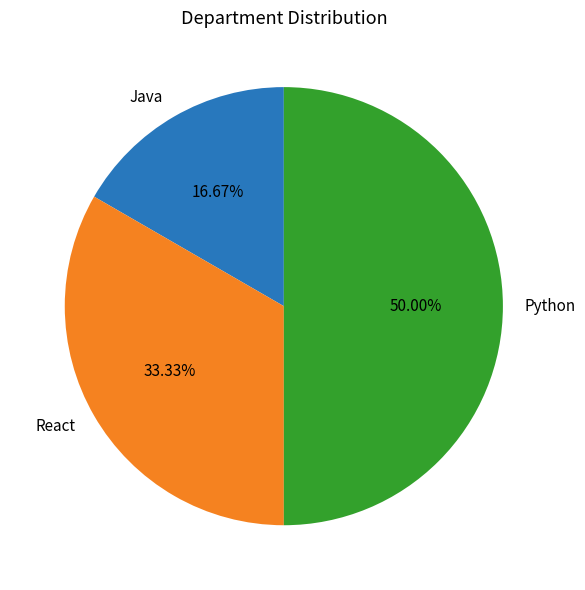

Which slice is the largest?

Python